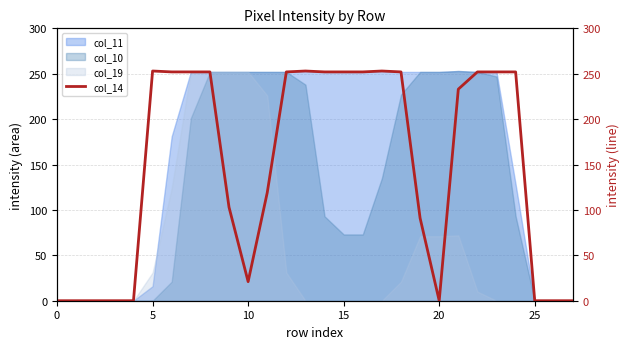

The value of col_11 at 15 is 252. True or false?

True